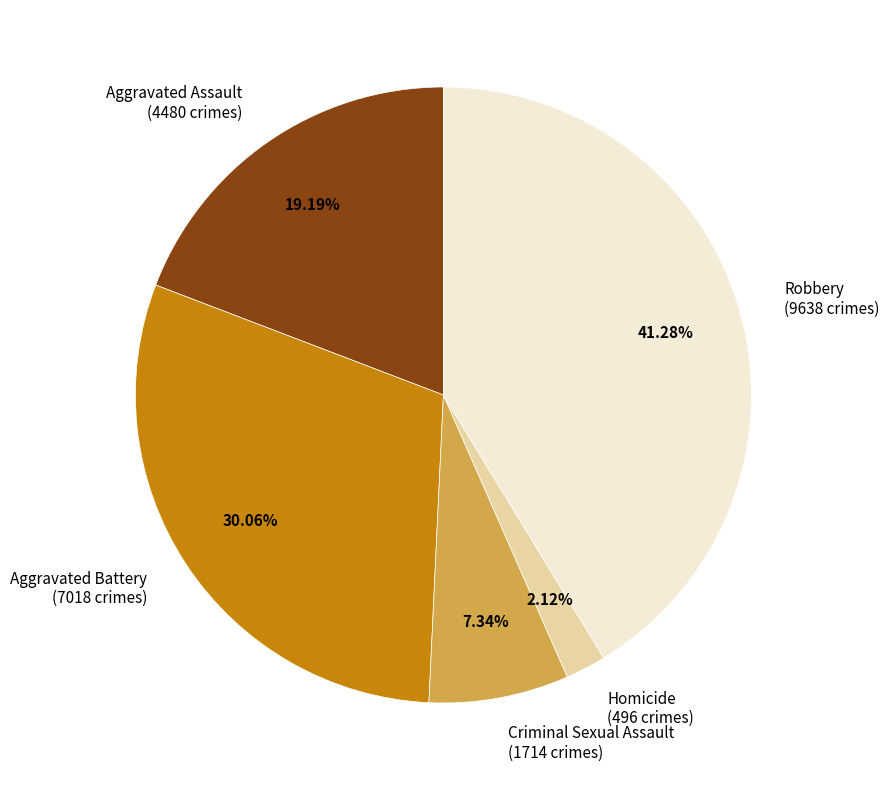

Is Criminal Sexual Assault the majority of the pie?

No